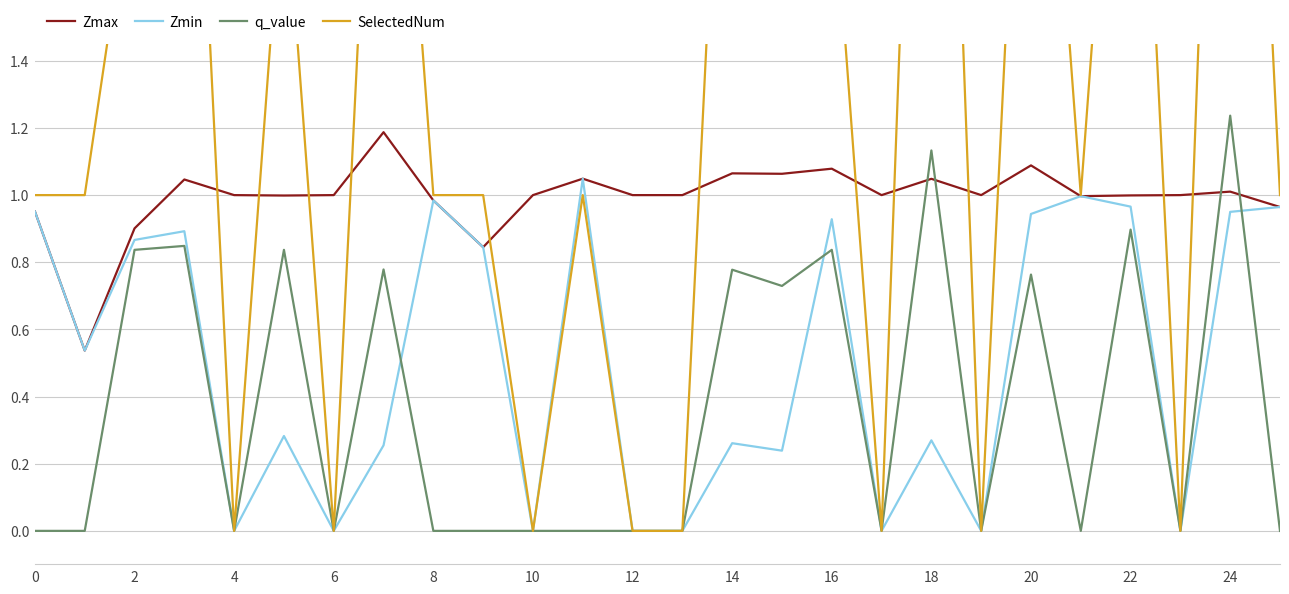

True or false: SelectedNum and q_value intersect in this chart.

False